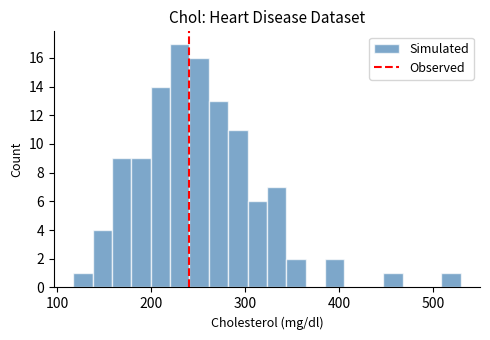

Around what value on the x-axis is the tallest bar? Give the approximate position of its centre, as read against the axis.

230